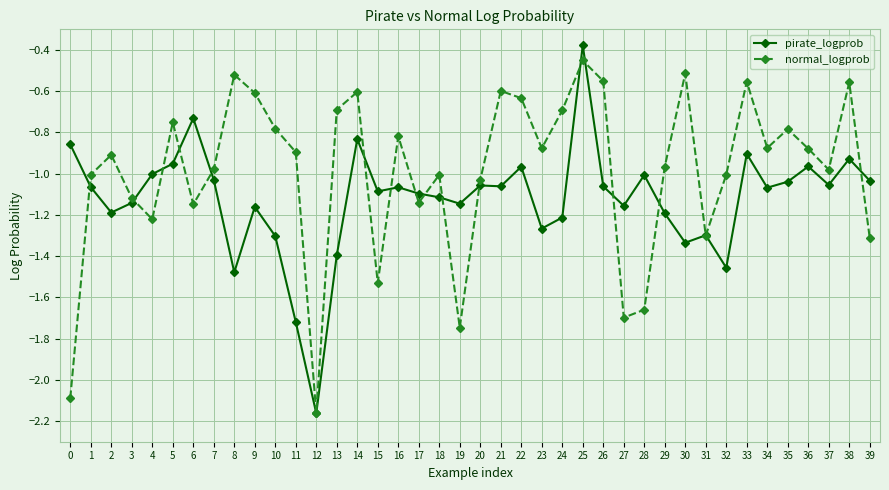

Where do normal_logprob and pirate_logprob first cross each other?

0 and 1